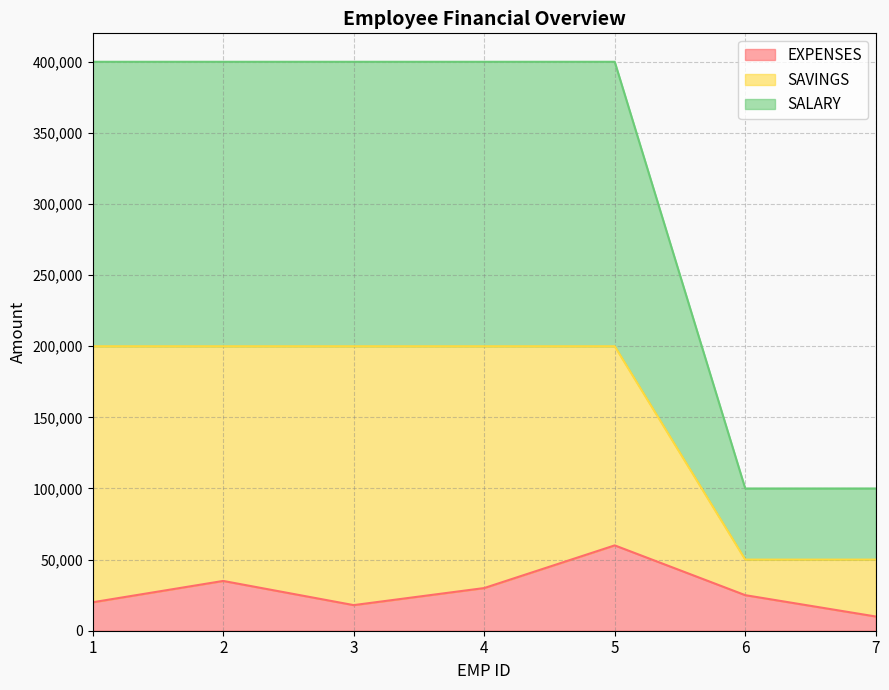

Count the SALARY values in the range 50000 to 200000.

7